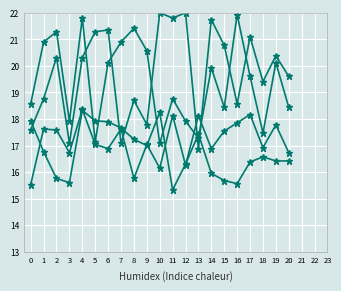

Is this an area chart (filled region under the line)?

No